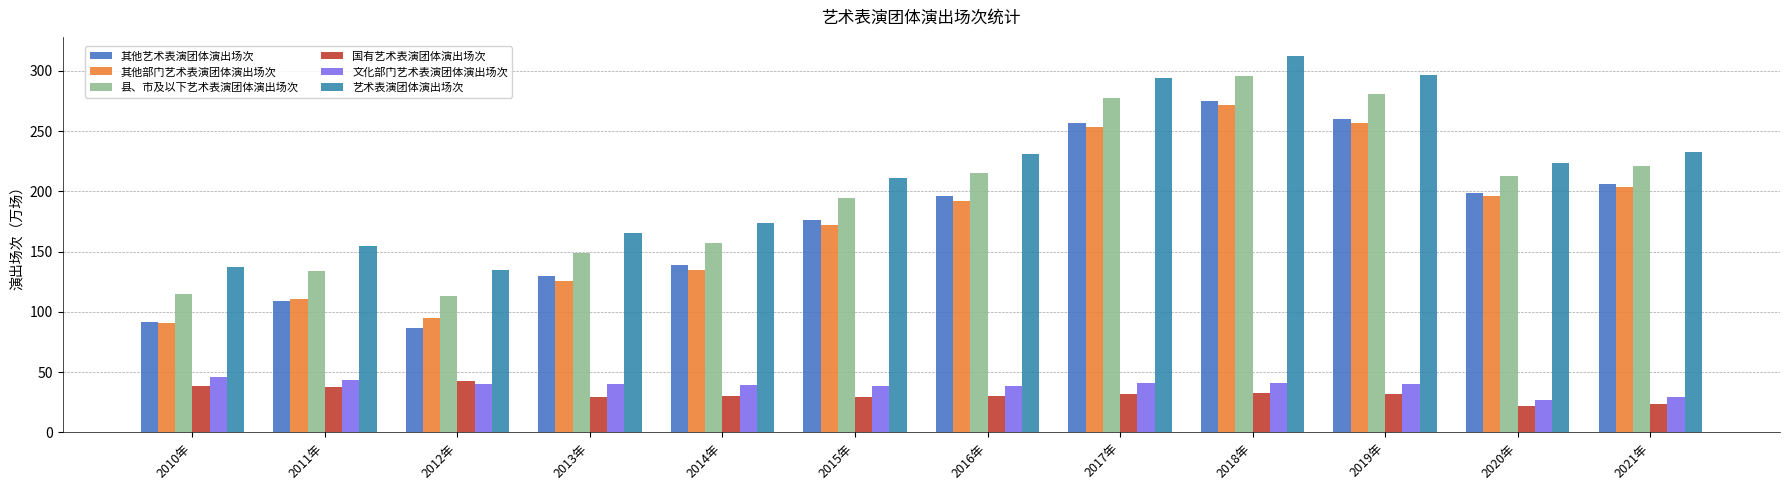

Which series has the widest spread of values?

其他艺术表演团体演出场次